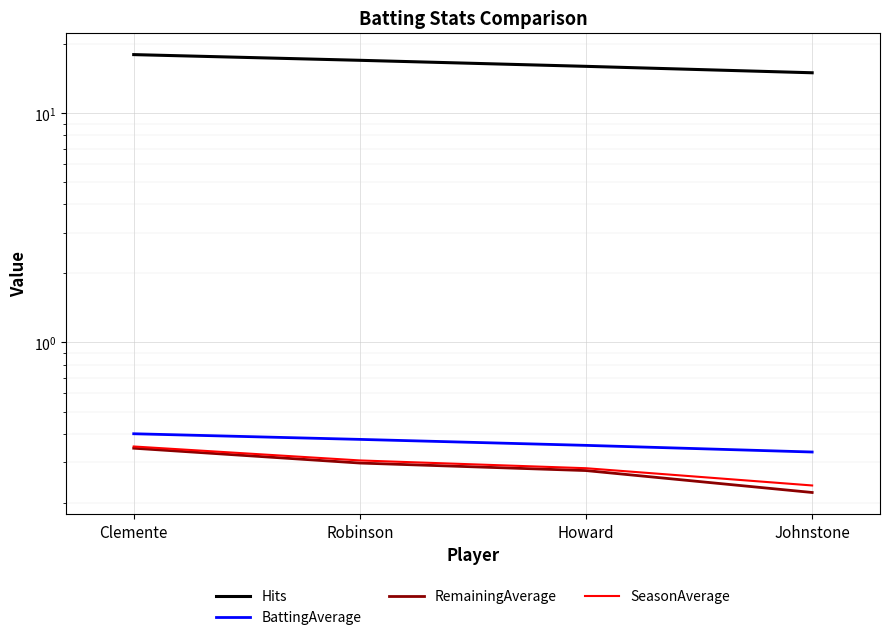

What is the sum of the BattingAverage values at Robinson and Johnstone?

0.7